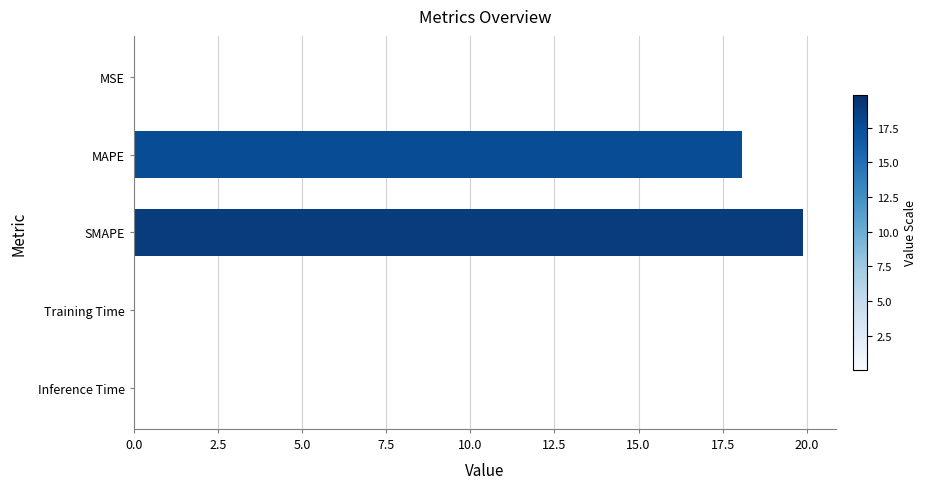

True or false: the data shows 0.0 at Training Time.

True